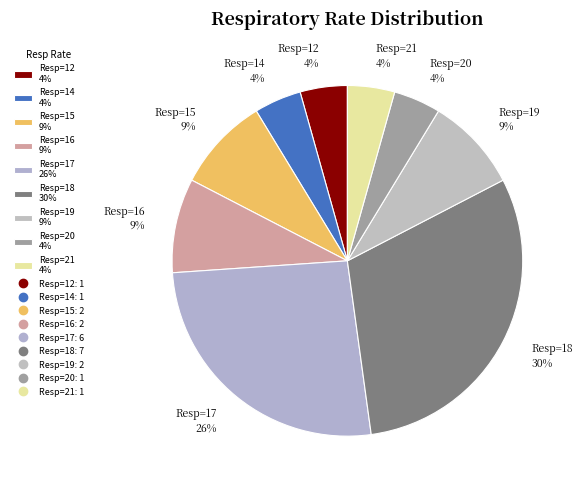

Does Resp=21 4% represent more than half of the total?

No